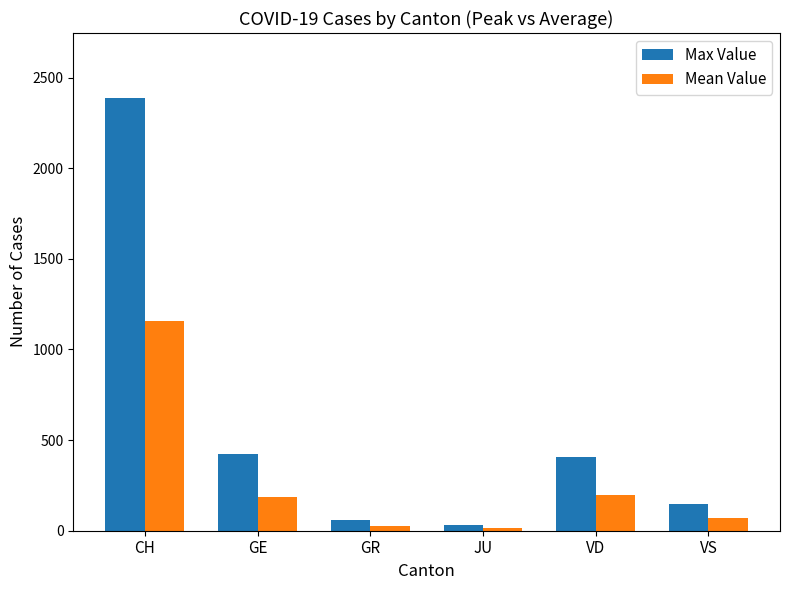

What position from the right is GE?

5